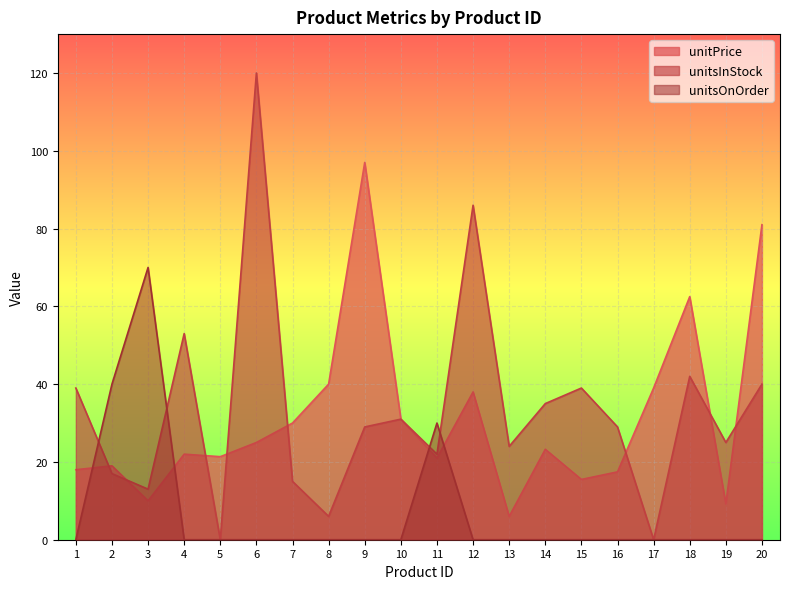

Which series has the largest range (max minus min)?

unitsInStock